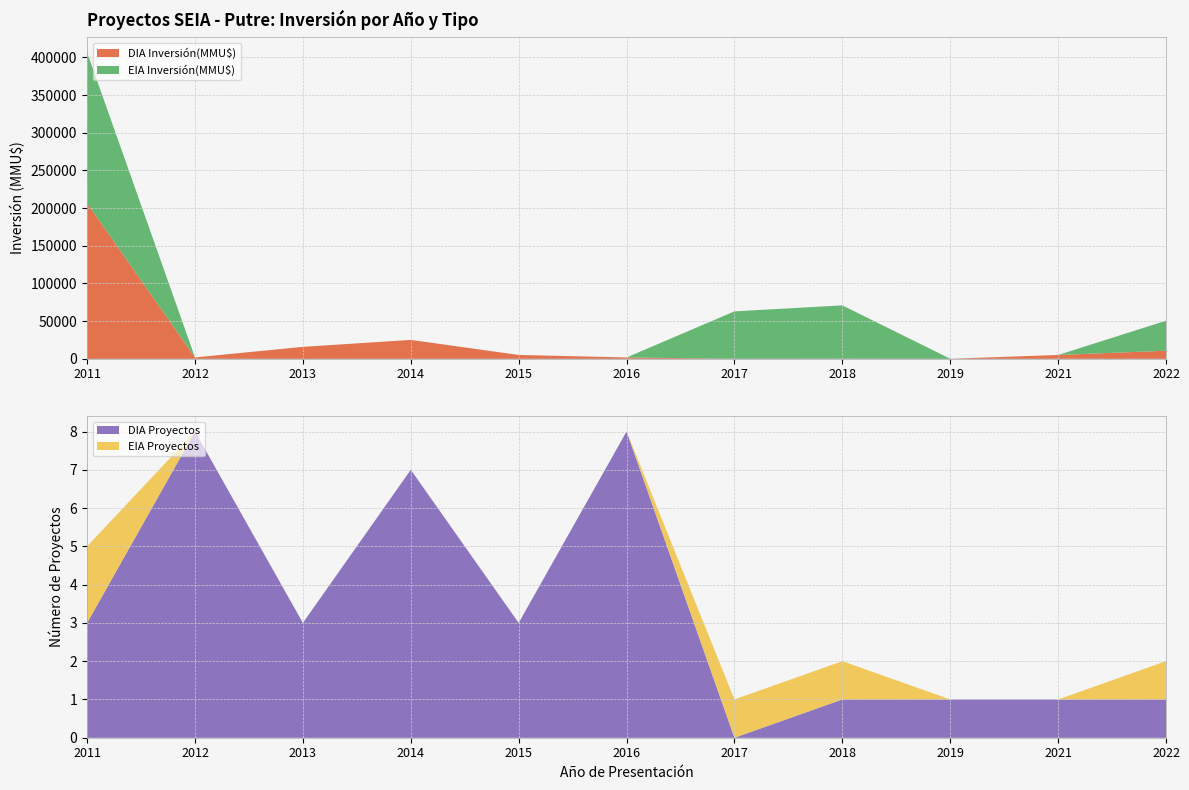

What is the sum of all EIA values?

5